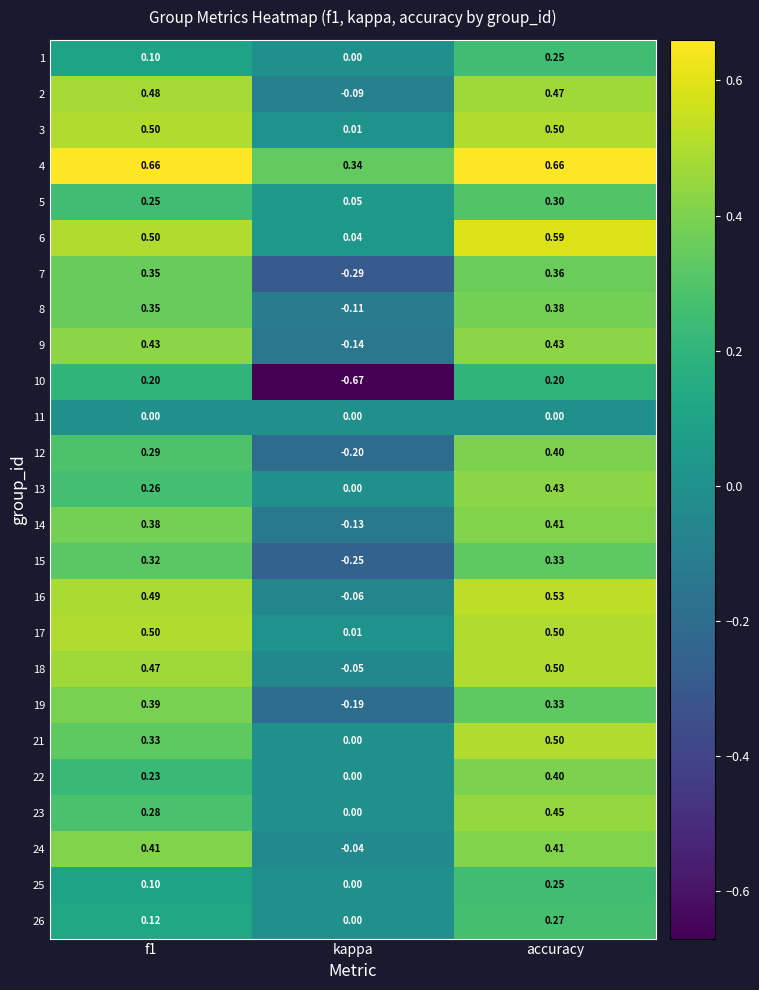

At which label does 5 reach its minimum?

kappa